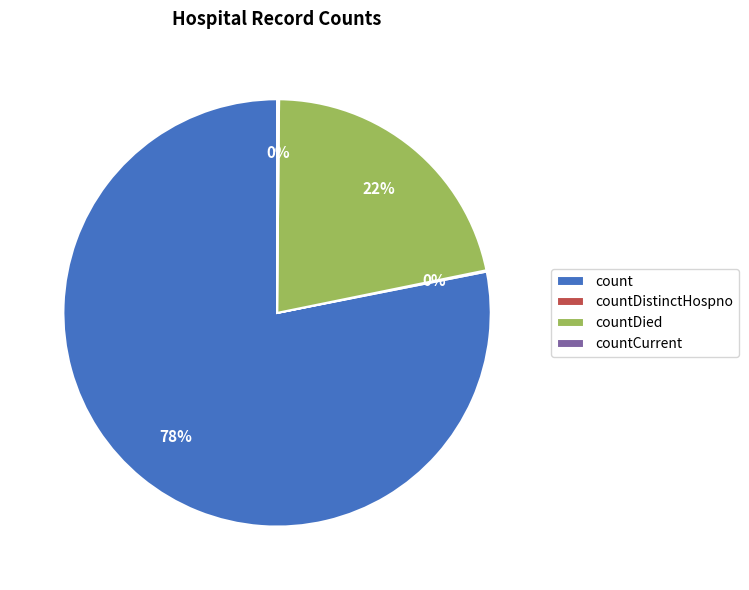

Which category has the biggest portion of the pie?

count